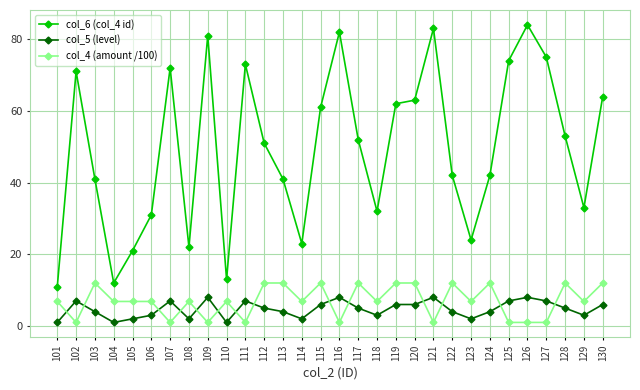

Rank the series at 125 from highest to lowest value.

col_6 (col_4 id), col_5 (level), col_4 (amount /100)